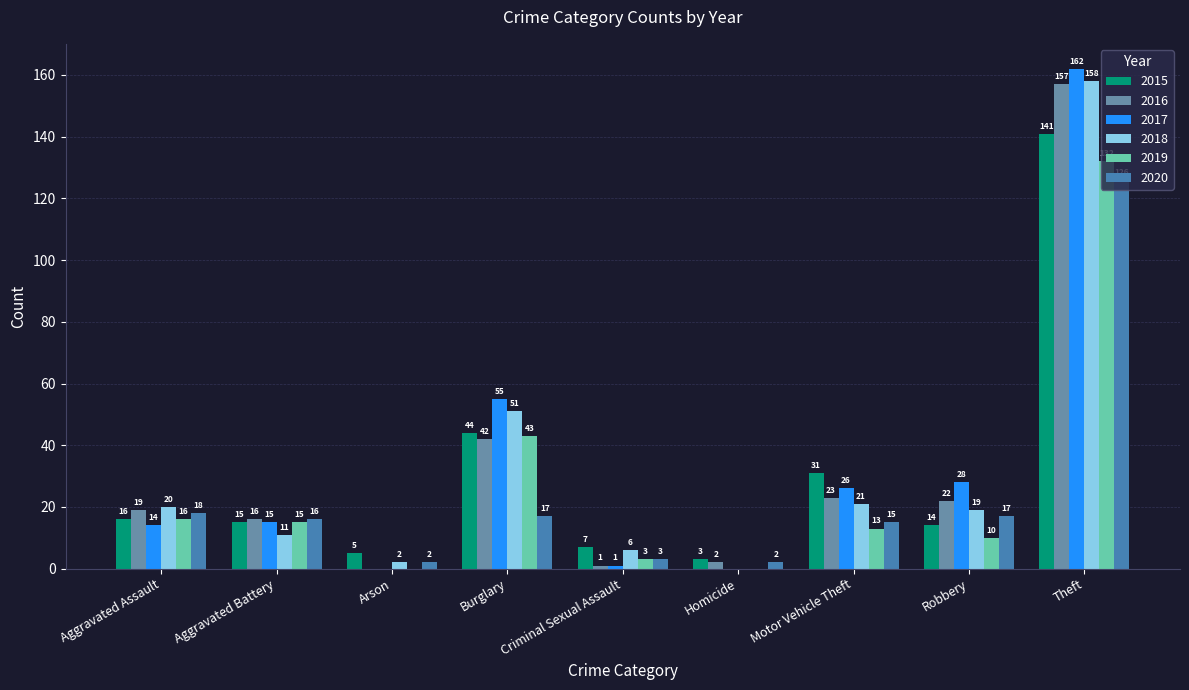

Does the chart contain stacked bars?

No